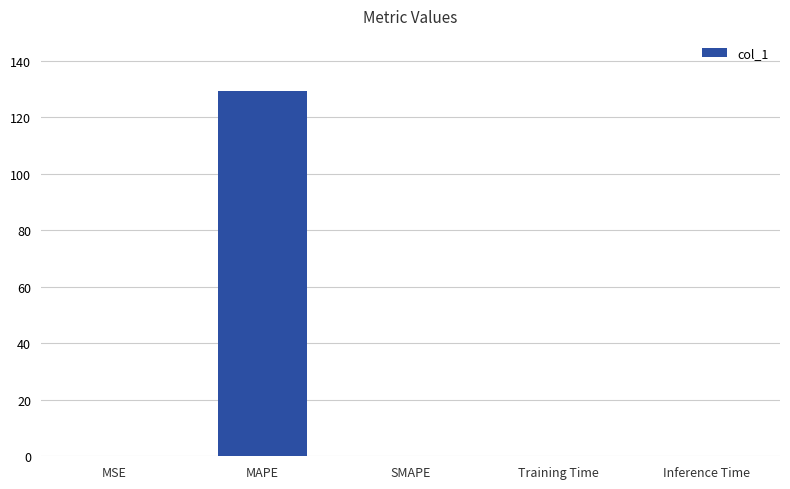

What is the sum of the values at MAPE and SMAPE?

129.5